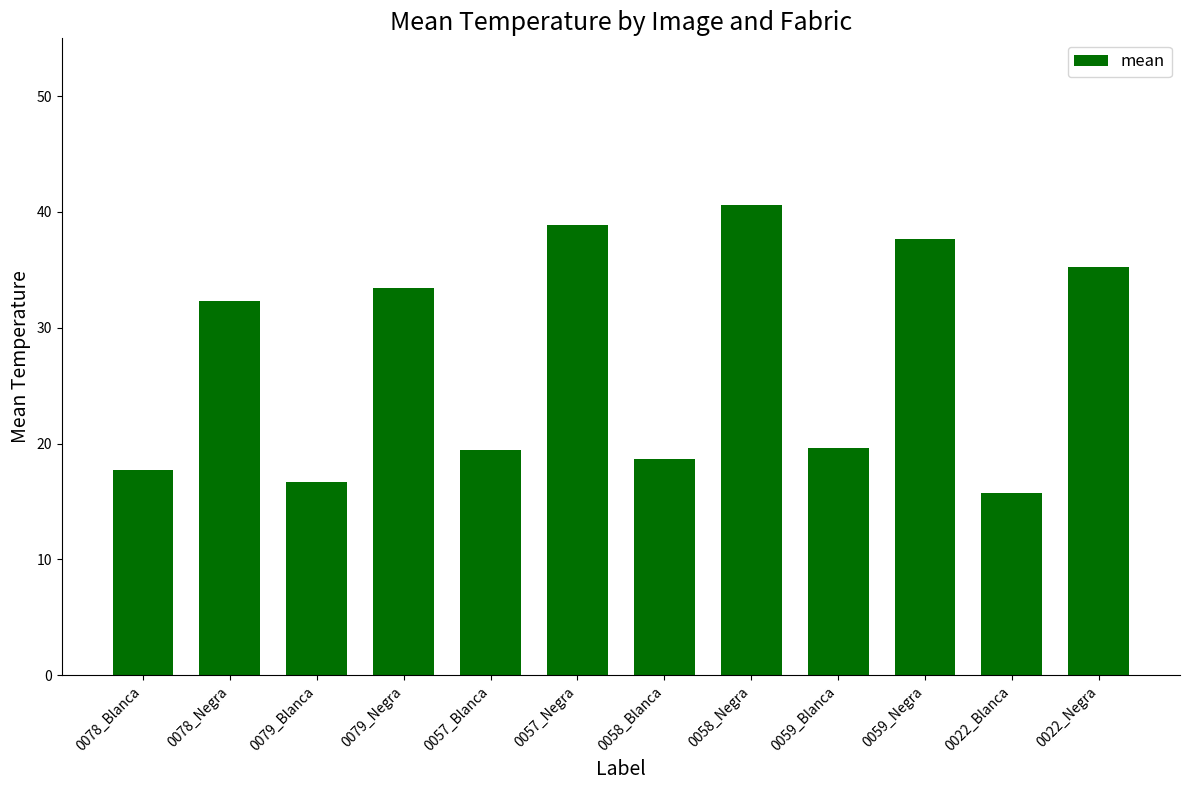

What is the minimum value shown in the chart?

15.7